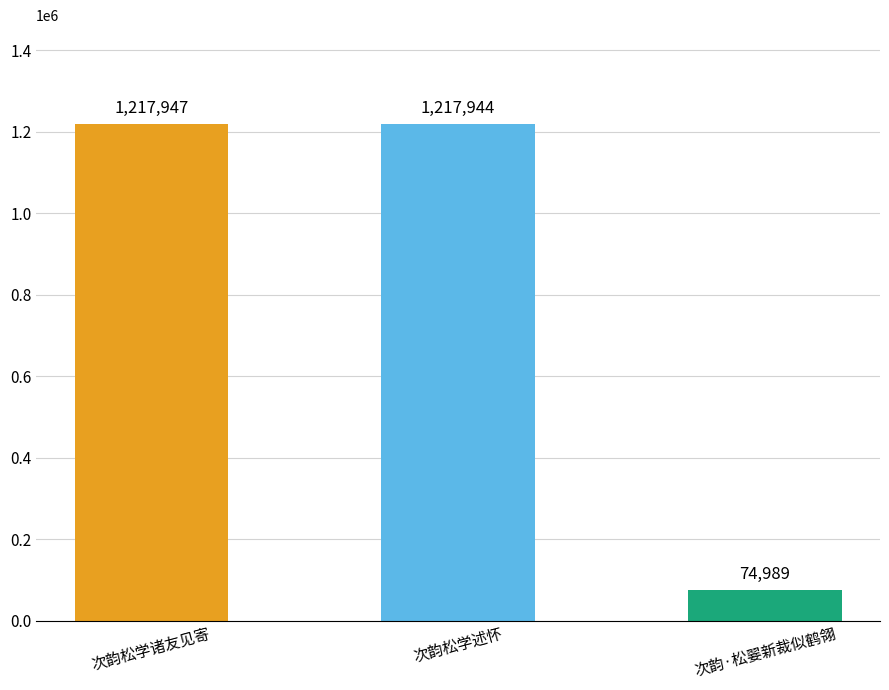

What is the label of the 3rd bar from the left?

次韵·松翣新裁似鹤翎